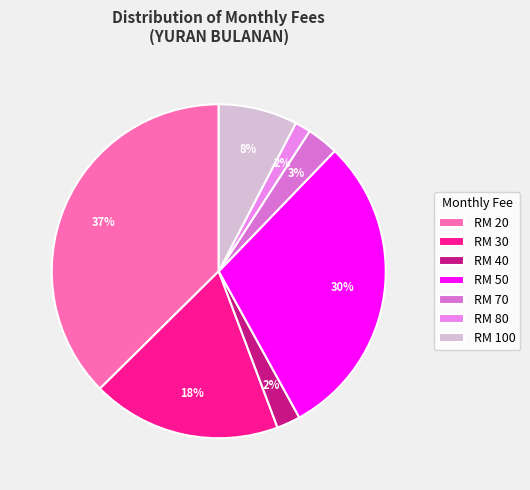

Count the number of slices in the pie.

7